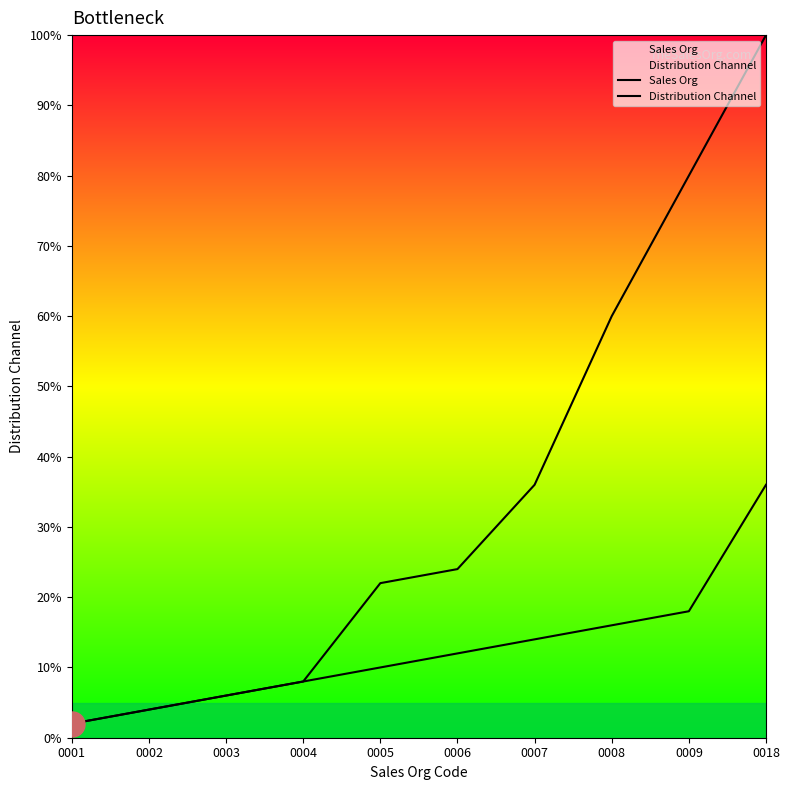

Between 0007 and 0008, which series saw the biggest shift?

Distribution Channel